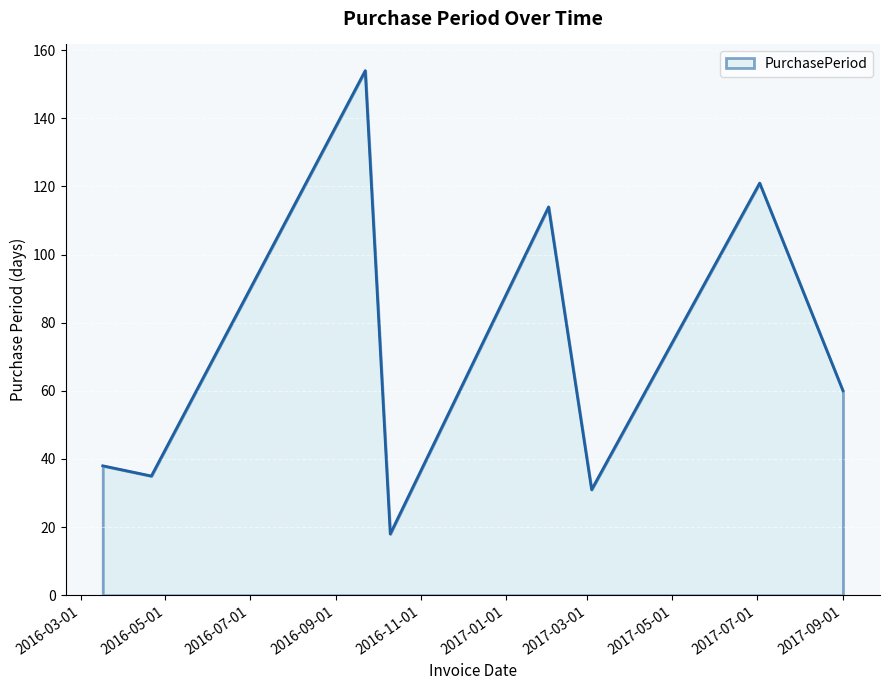

True or false: there are more than 2 points higher than both neighbors.

True